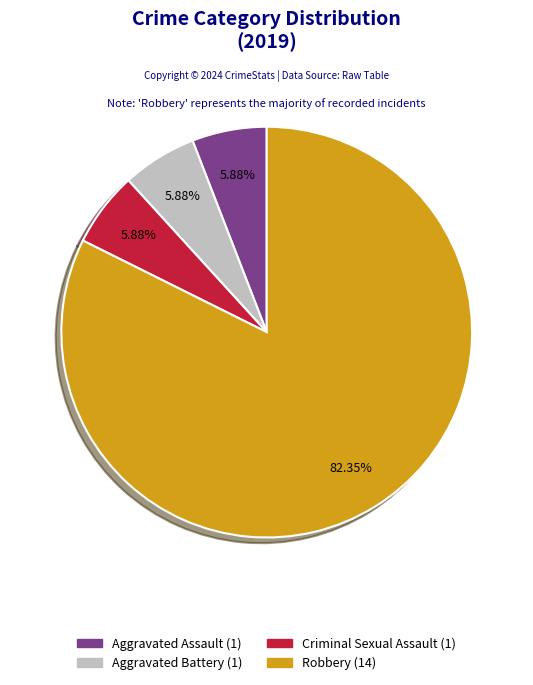

To the nearest percent, what is the combined percentage of Aggravated Assault and Aggravated Battery?

12%